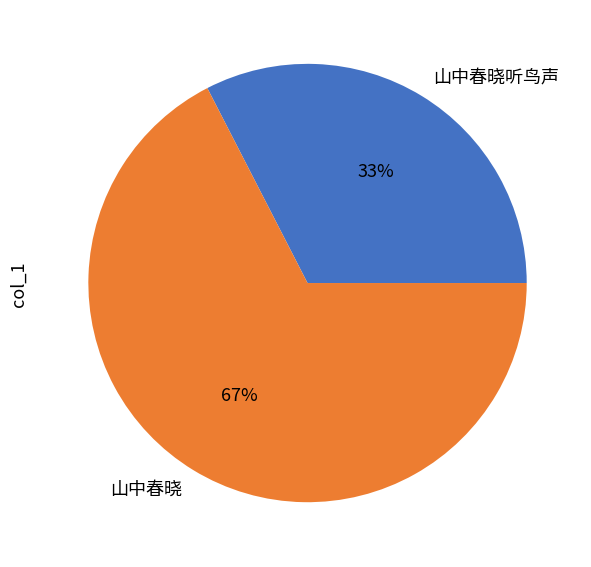

What percentage is the 山中春晓 slice, to the nearest percent?

67%